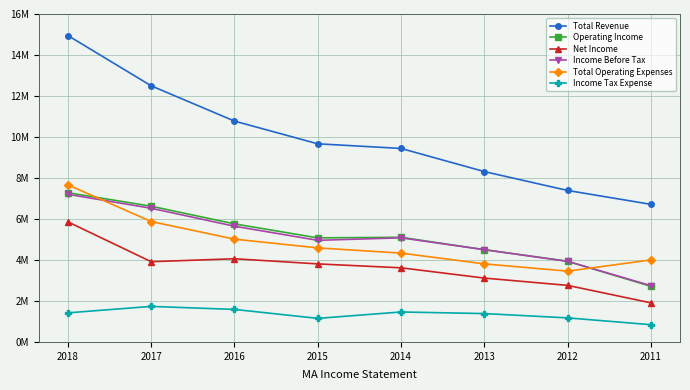

What is the sum of all Income Before Tax values?

40590000